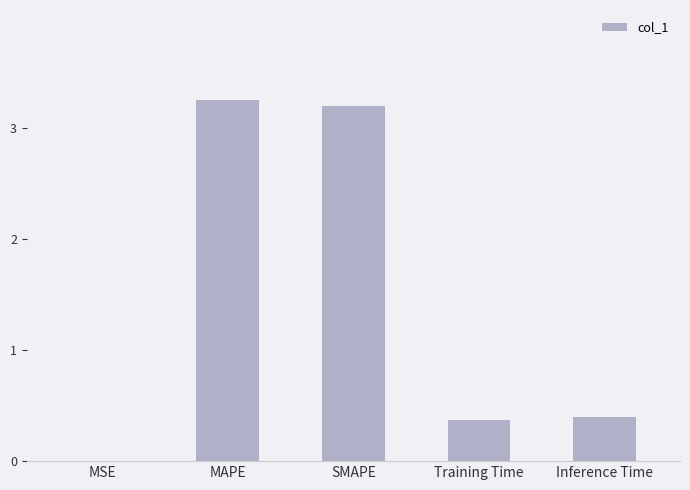

What is the change in value from MAPE to SMAPE?

-0.1